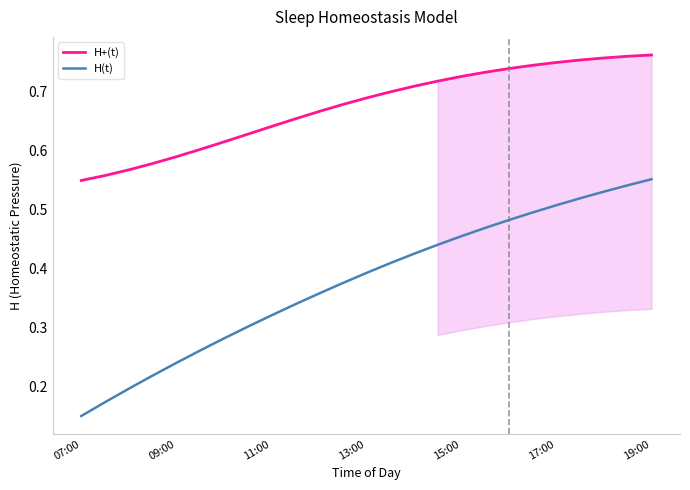

Which series has the widest spread of values?

H(t)